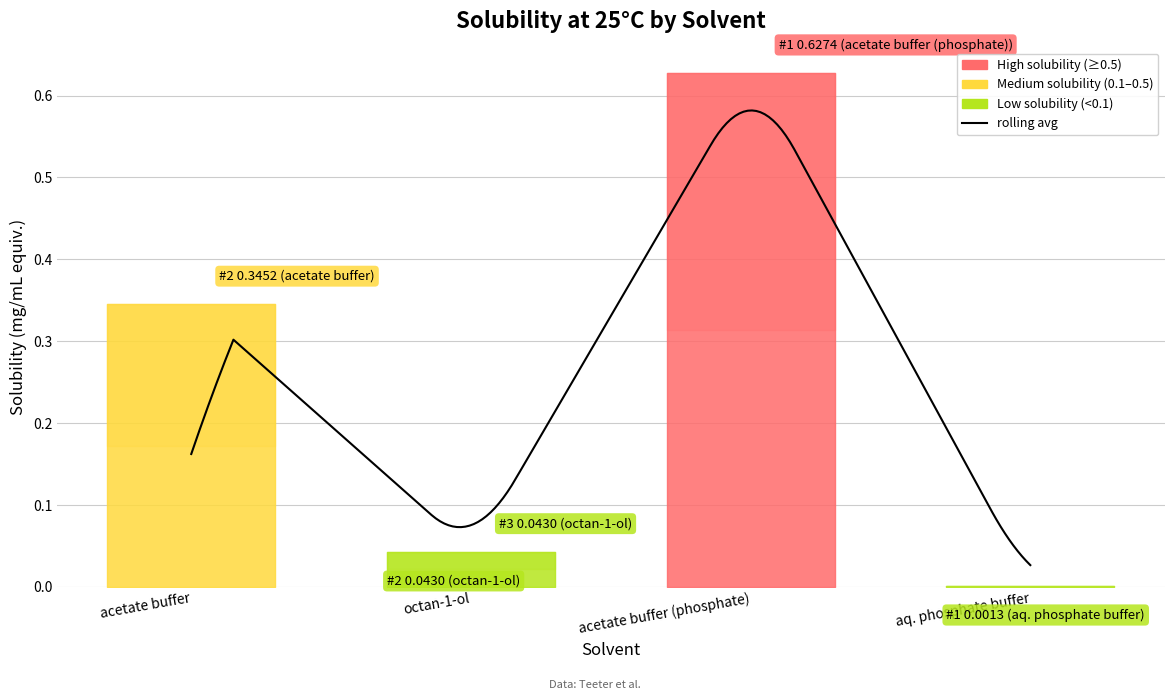

How many interior local valleys (lower than both neighbors) does the data have?

1